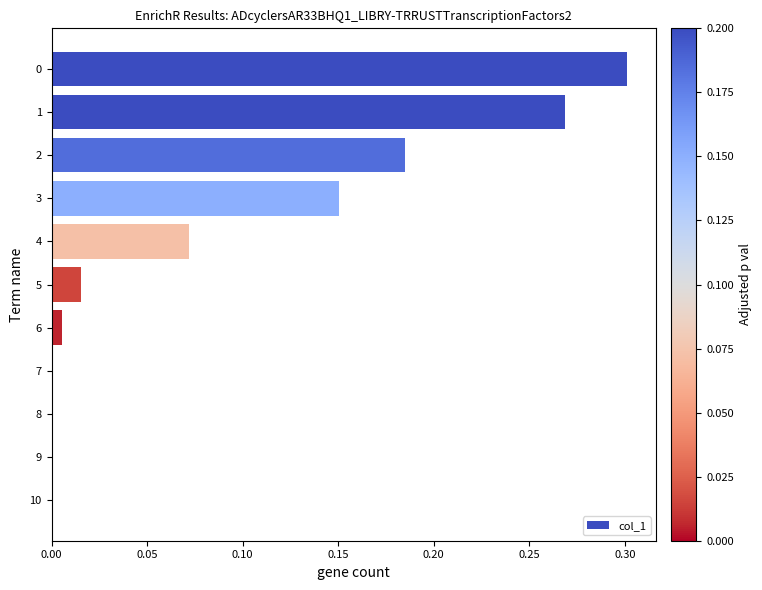

True or false: the data shows 0.3 at 3.

False